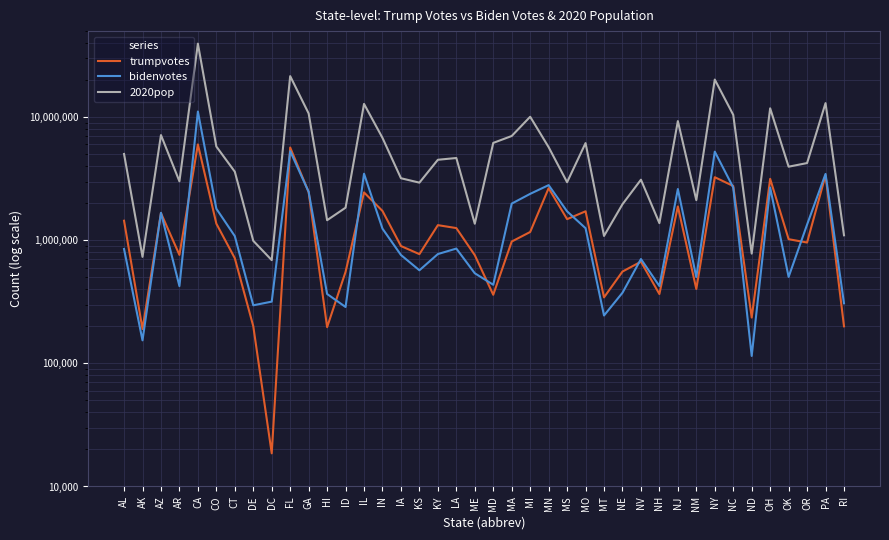

Rank the series at NC from lowest to highest value.

bidenvotes, trumpvotes, 2020pop